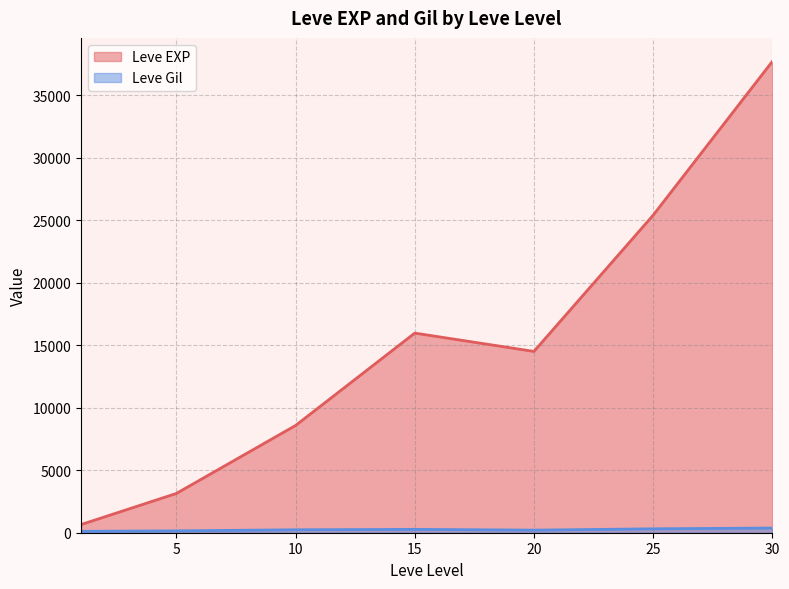

What is the difference between the maximum and minimum values in the Leve EXP series?

37062.5